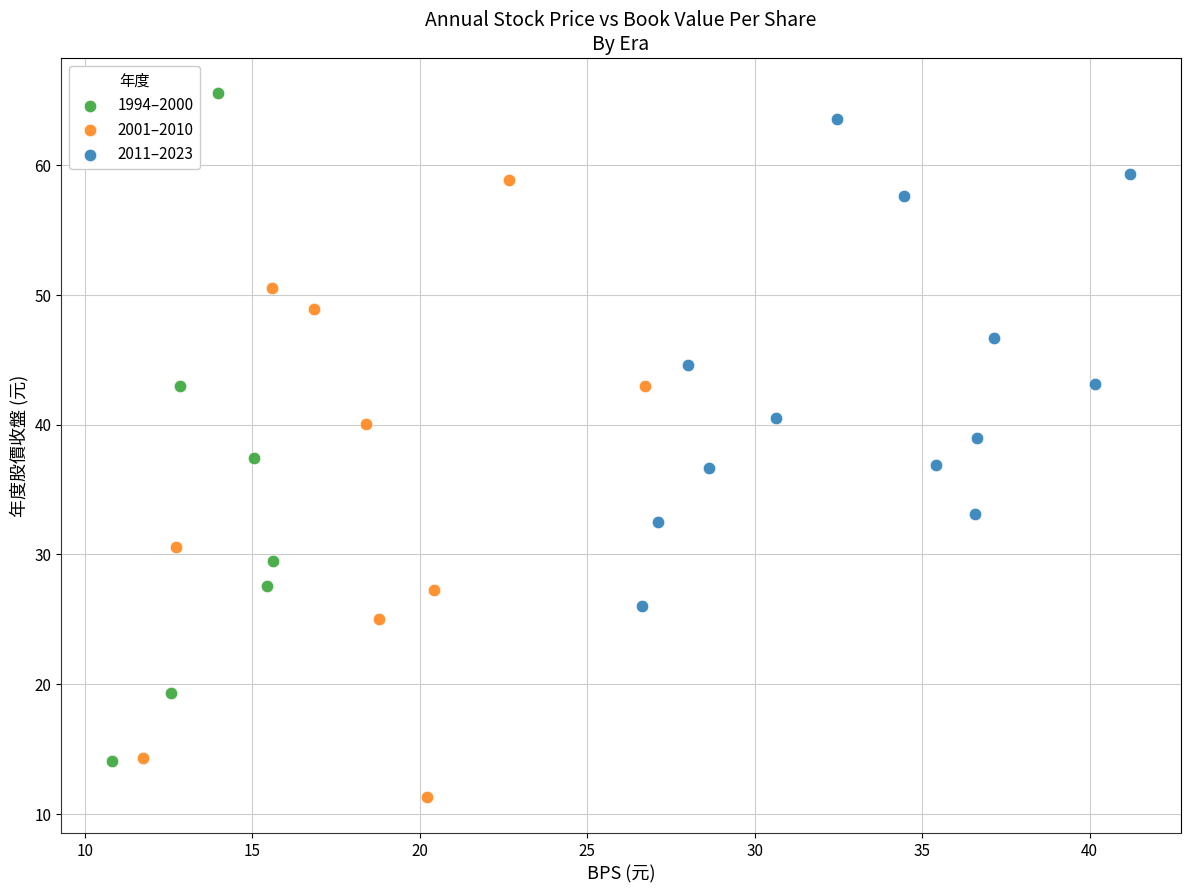

Which series reaches the maximum Y coordinate?

1994–2000